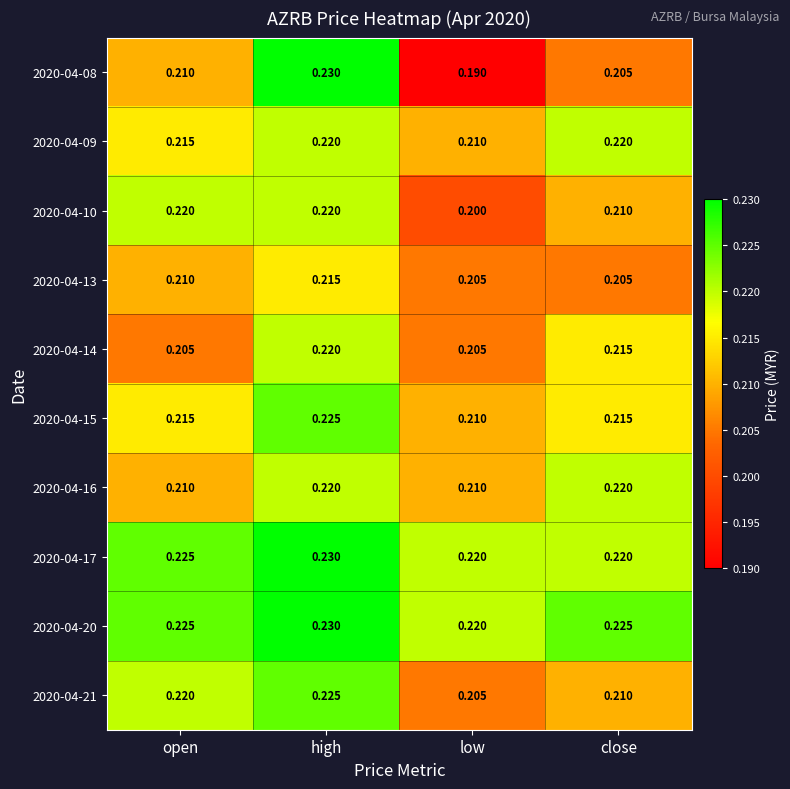

Count the number of categories in the chart.

4